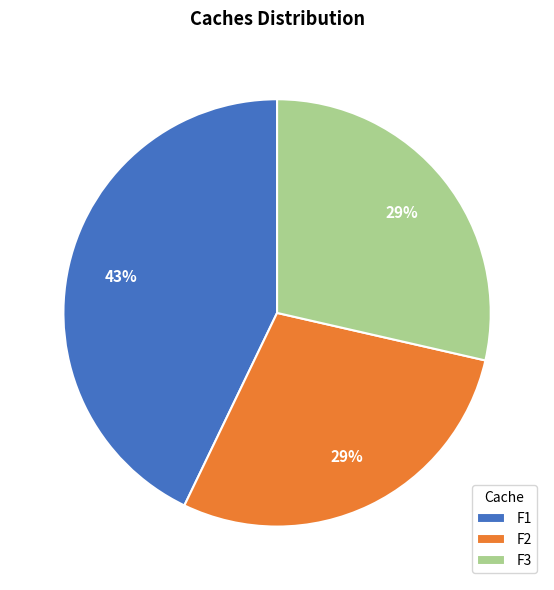

True or false: F3 accounts for 29% of the total.

True